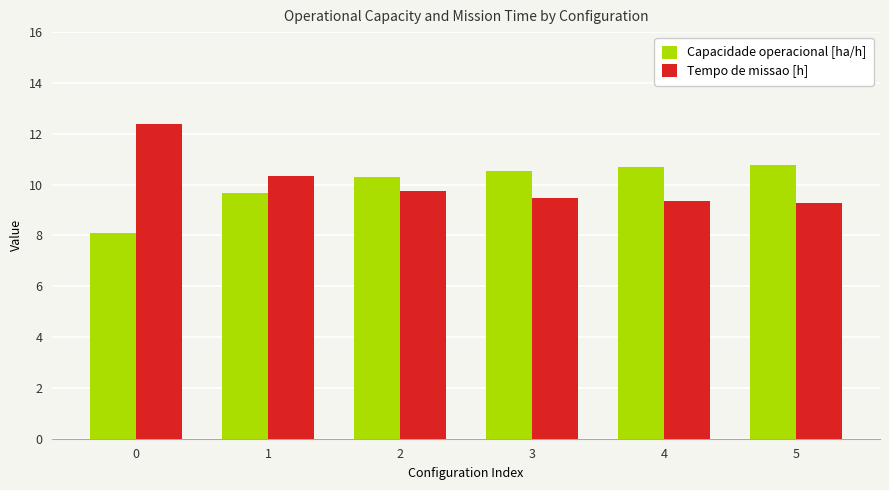

At 3, list the series in order from largest to smallest.

Capacidade operacional [ha/h], Tempo de missao [h]